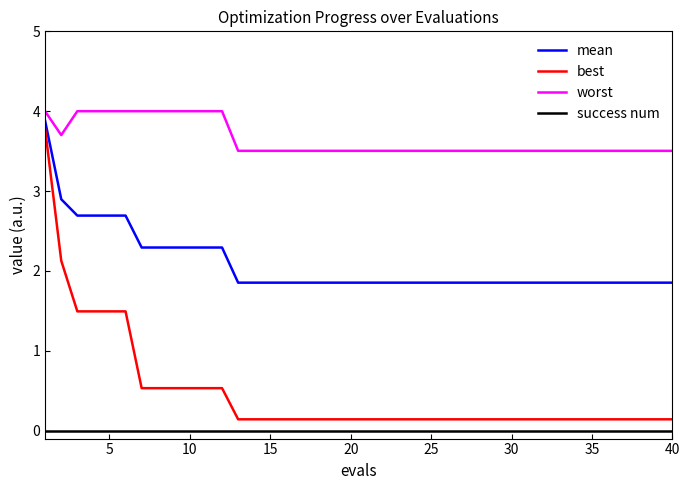

True or false: best and mean cross at least once.

False